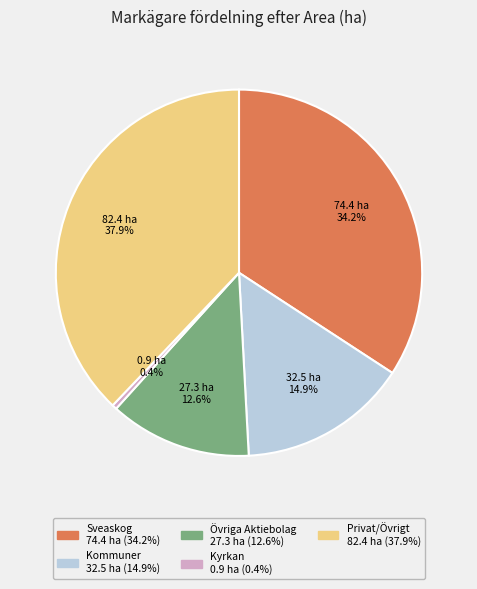

Is there a majority slice in this chart?

No